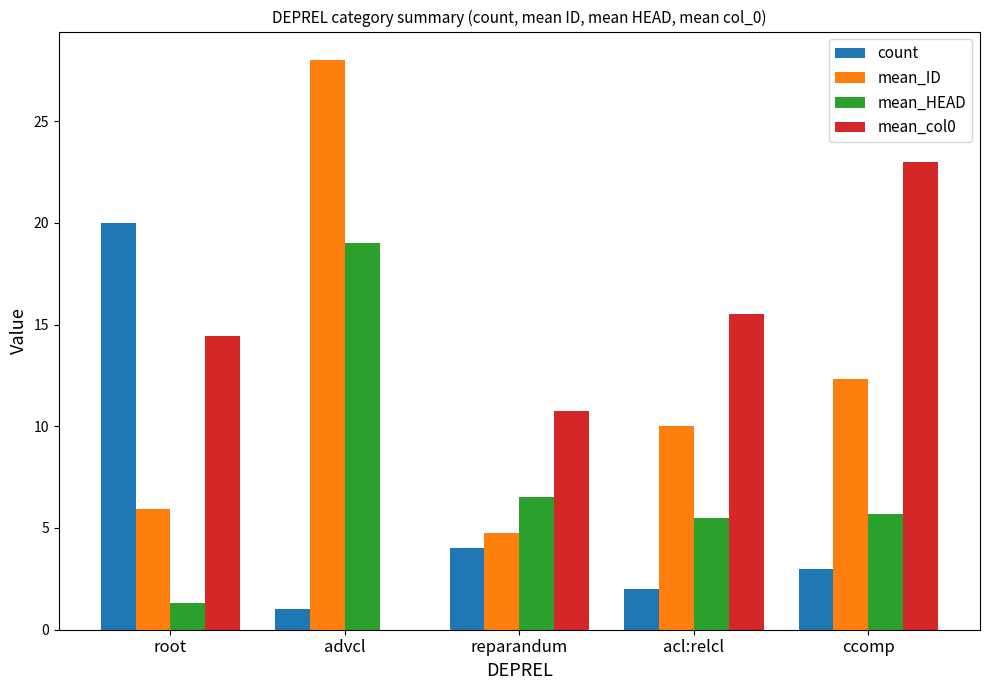

At which category is the sum across all series the highest?

advcl